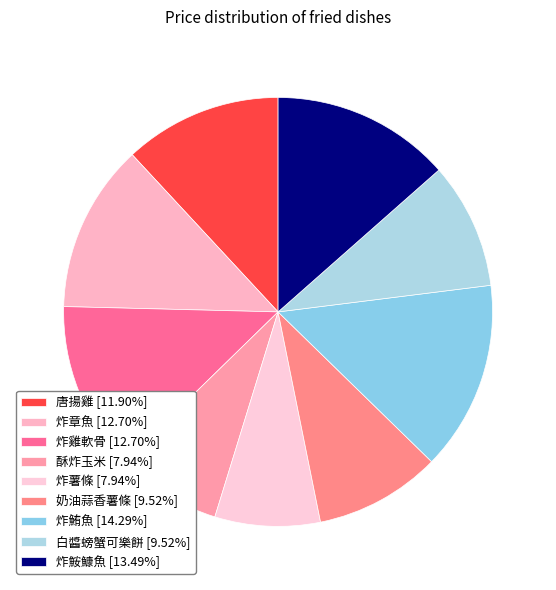

To the nearest percent, what is the combined percentage of 炸章魚 and 唐揚雞?

25%